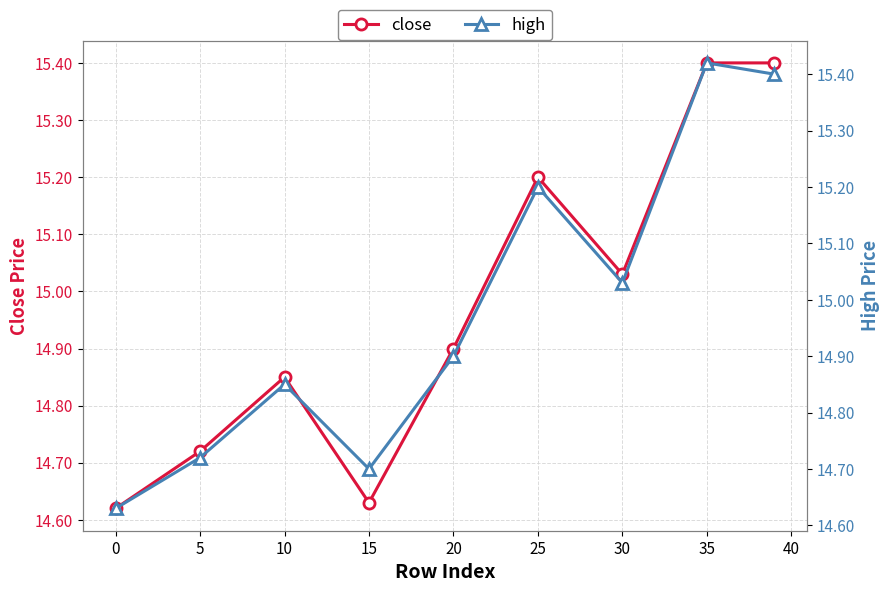

In high, how many points are lower than both neighbors (excluding endpoints)?

2